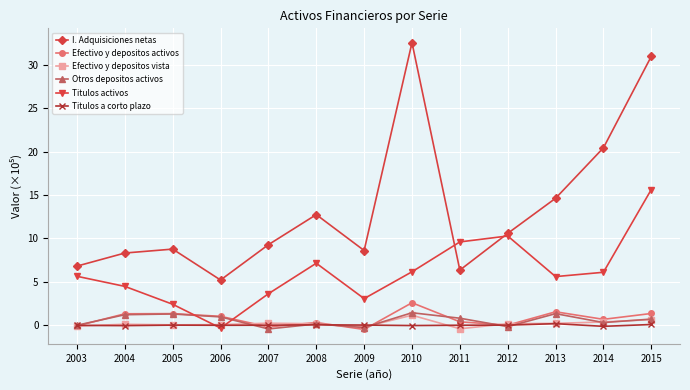

What is the total value across all series at 2011?

16.7